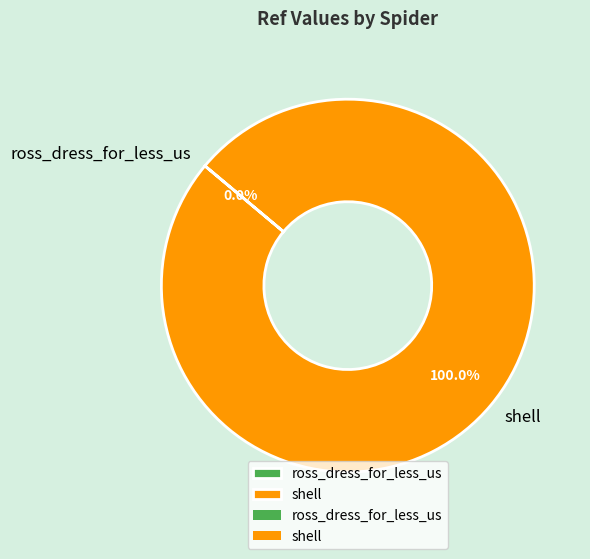

What is the majority slice?

shell